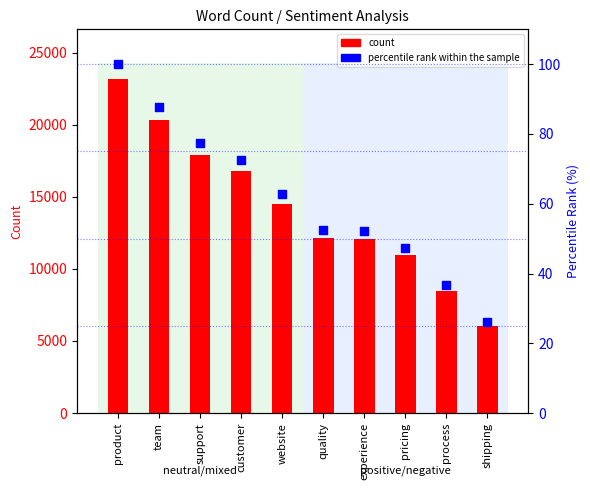

What are all the series names shown in the legend?

count, percentile rank within the sample